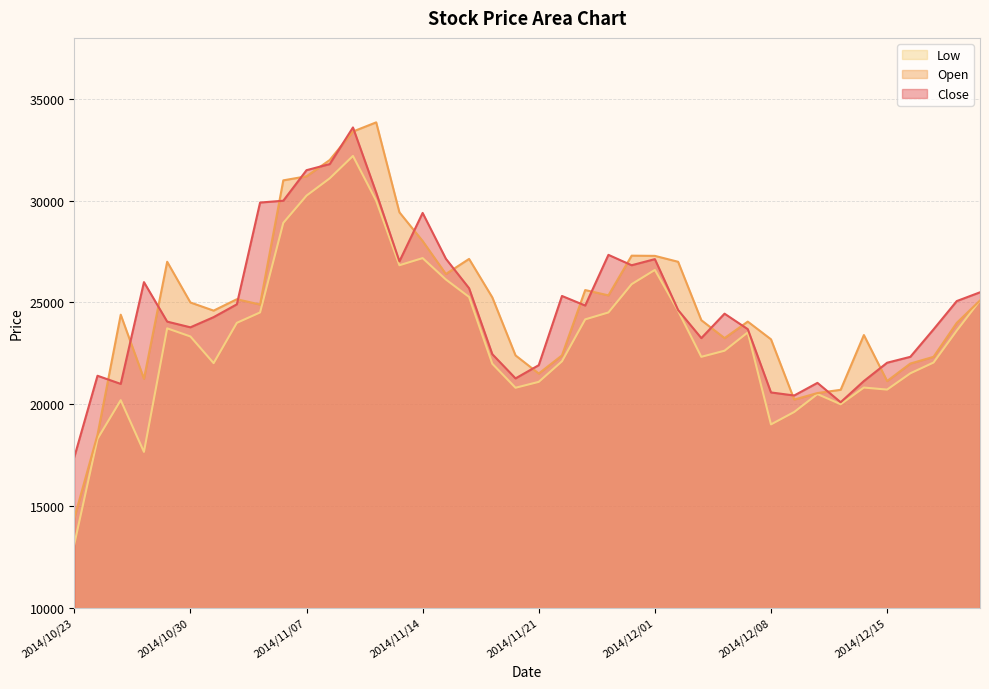

Does the chart have visible grid lines?

Yes